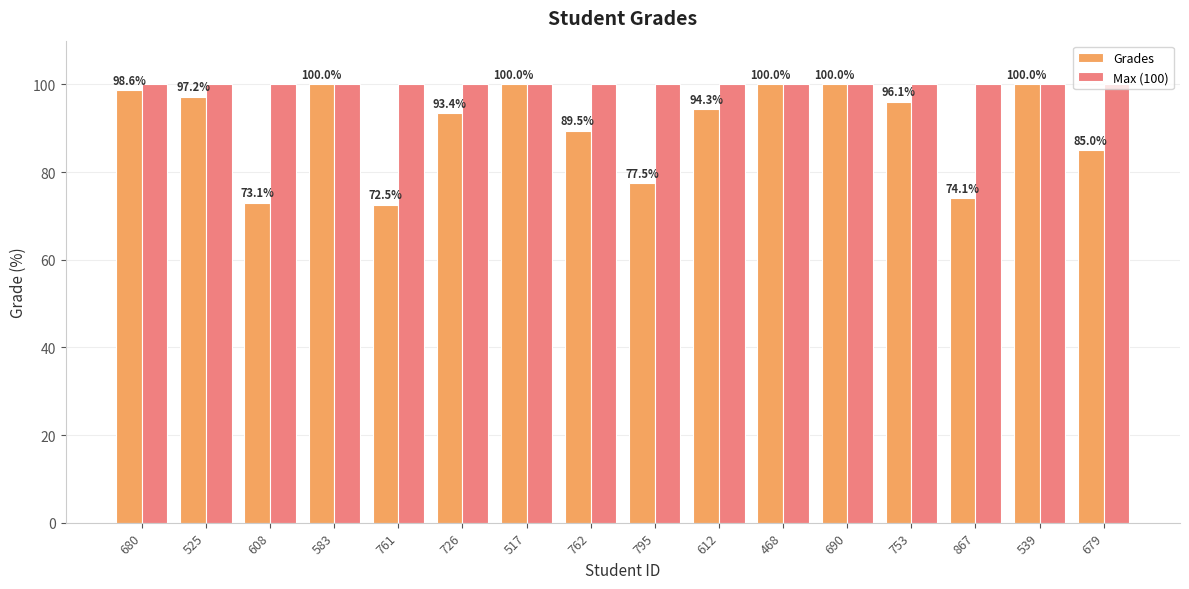

At 525, list the series in order from largest to smallest.

Max (100), Grades